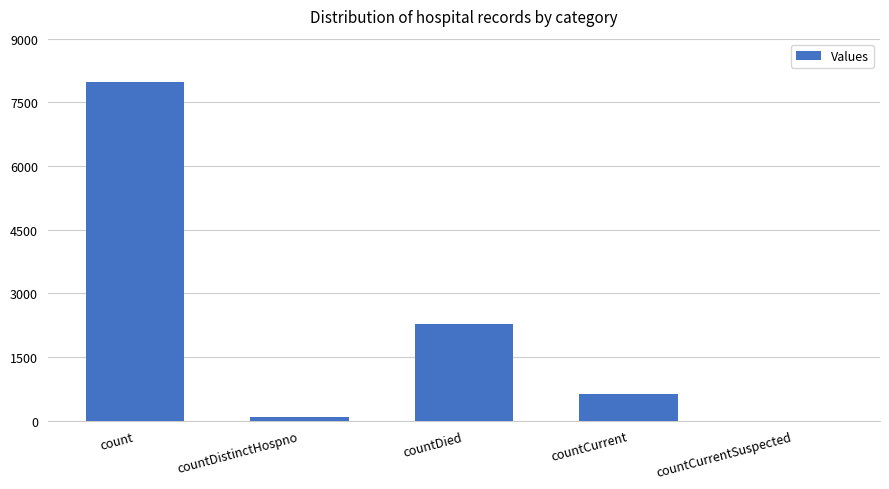

What is the sum of all values?

10950